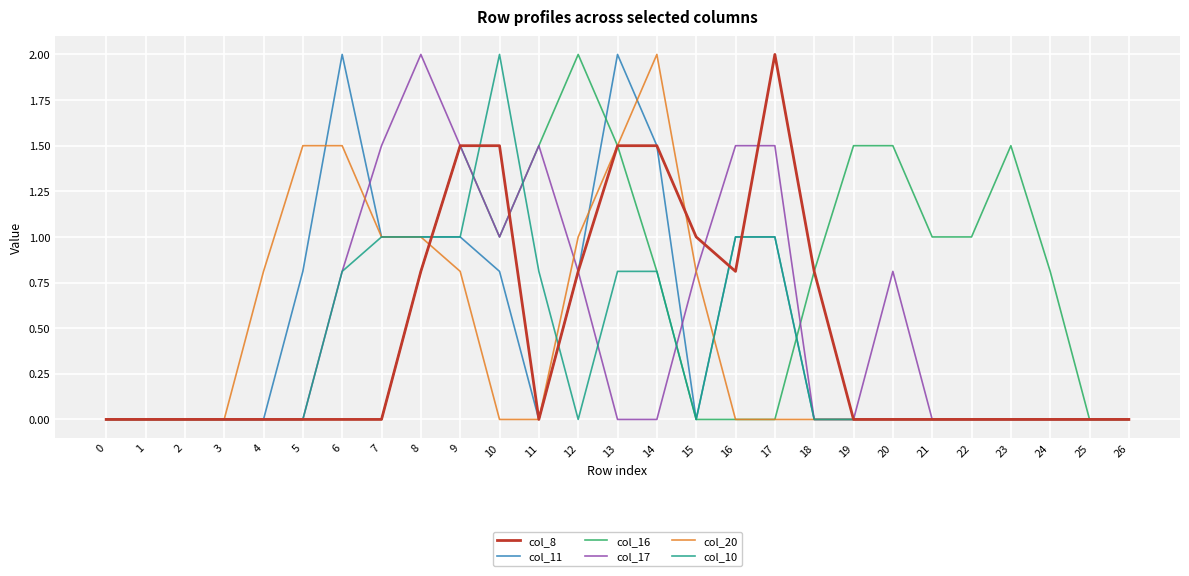

Which series has the largest total across all categories?

col_16